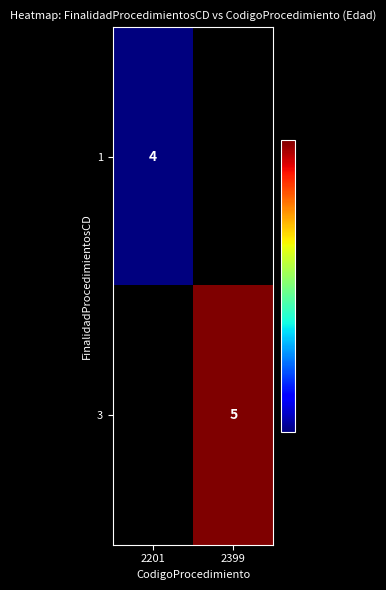

The 1 series shows 4 at 2201. True or false?

True